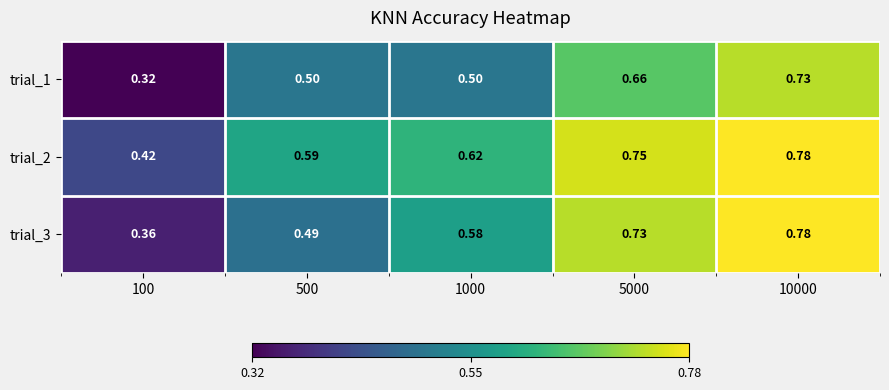

At which category is the sum across all series the highest?

10000